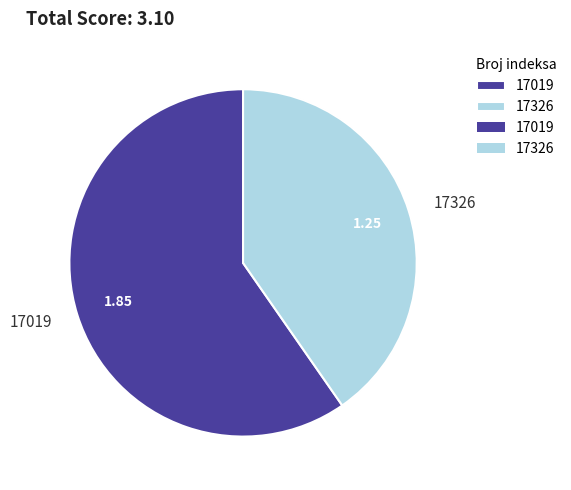

What is the ratio of the value at 17019 to the value at 17326?

1.5